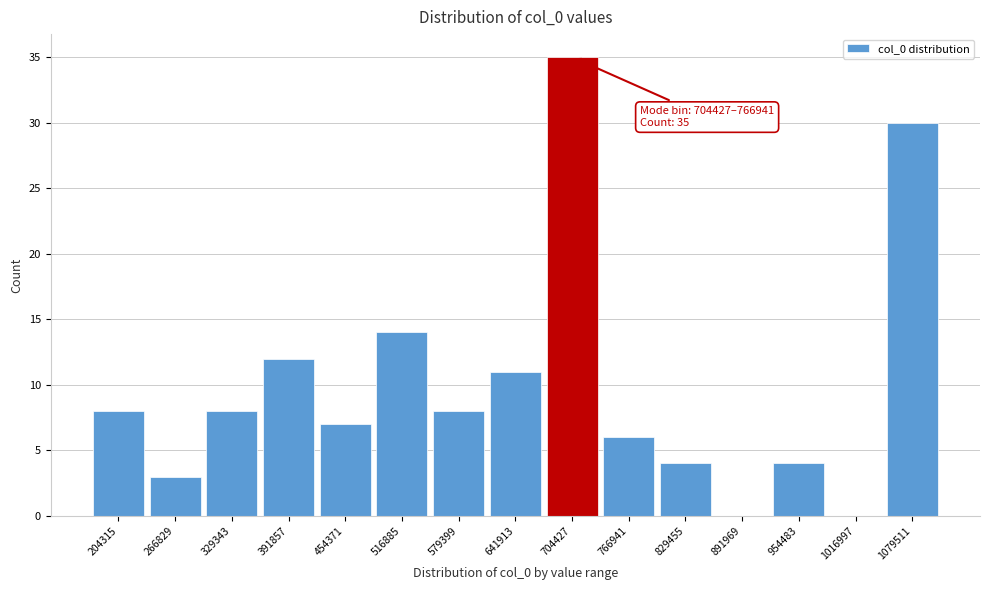

Reading left to right, transcribe all the data shown in this chart.

204315=8	266829=3	329343=8	391857=12	454371=7	516885=14	579399=8	641913=11	704427=35	766941=6	829455=4	891969=0	954483=4	1016997=0	1079511=30